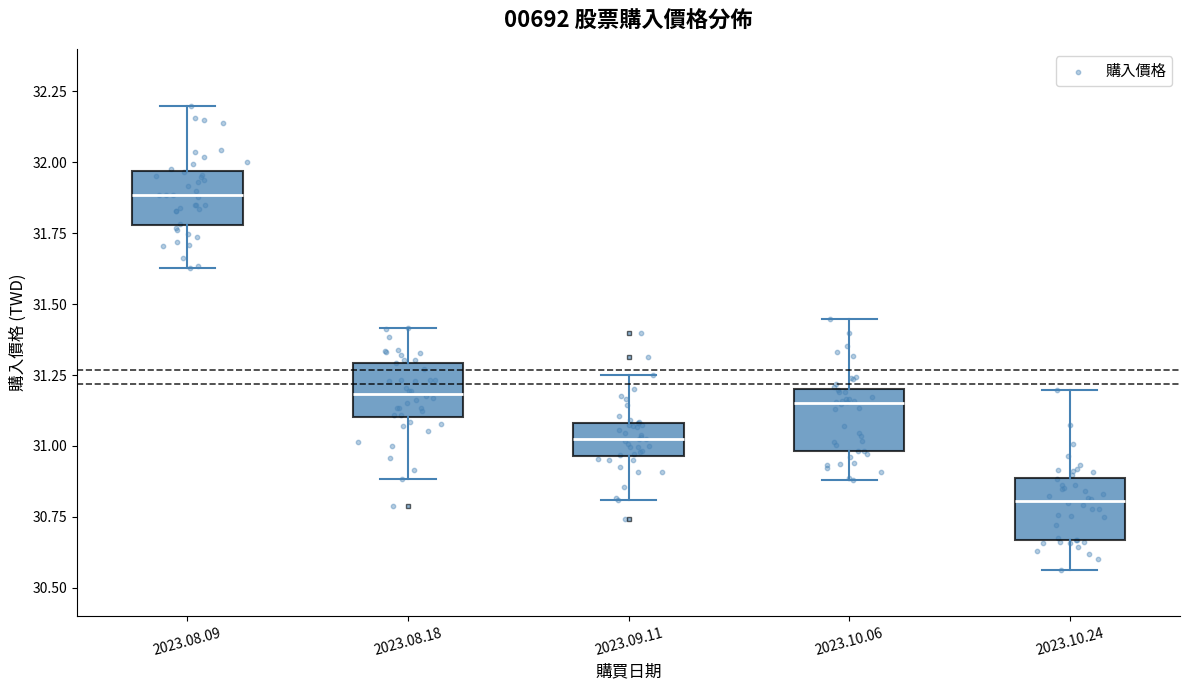

Which box's median line is the highest?

2023.08.09